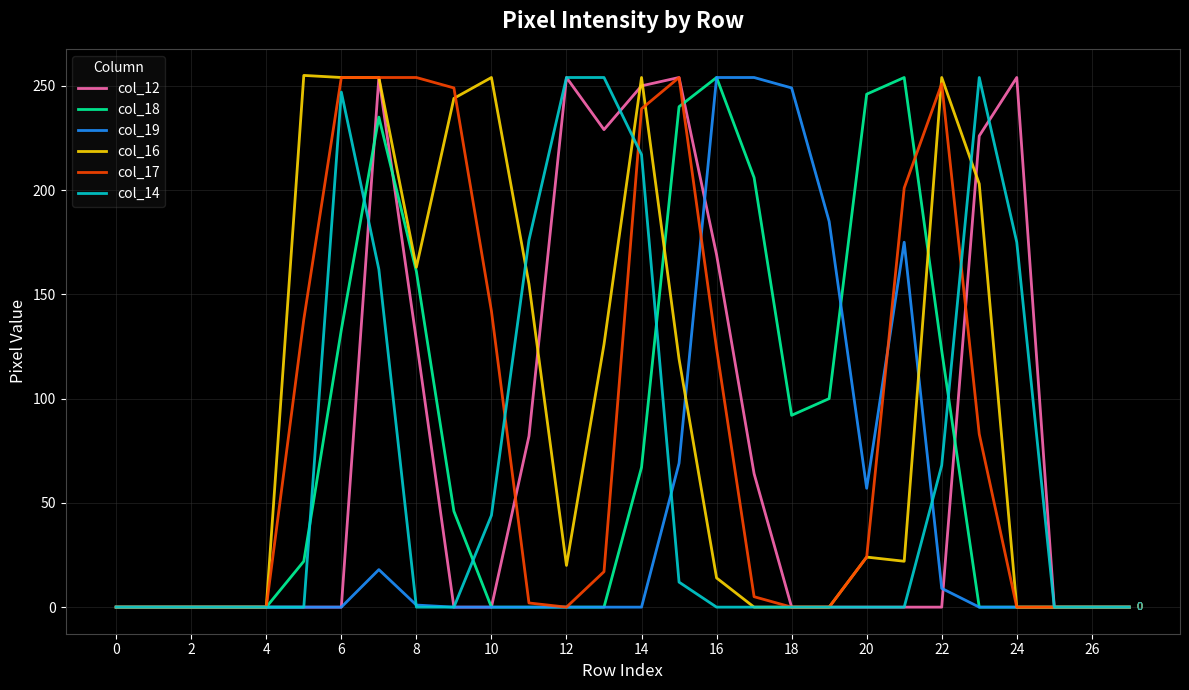

What is the maximum value shown in the chart?

255